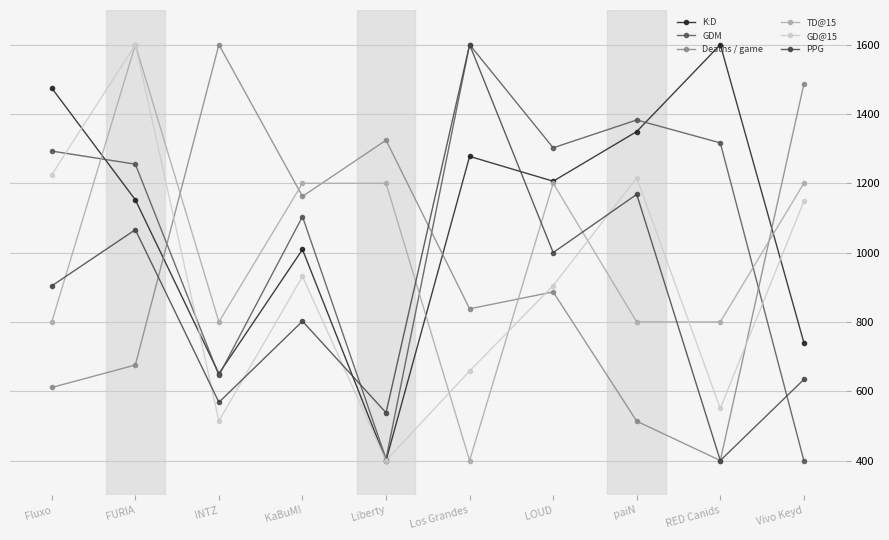

What is the label of the 6th point from the right?

Liberty